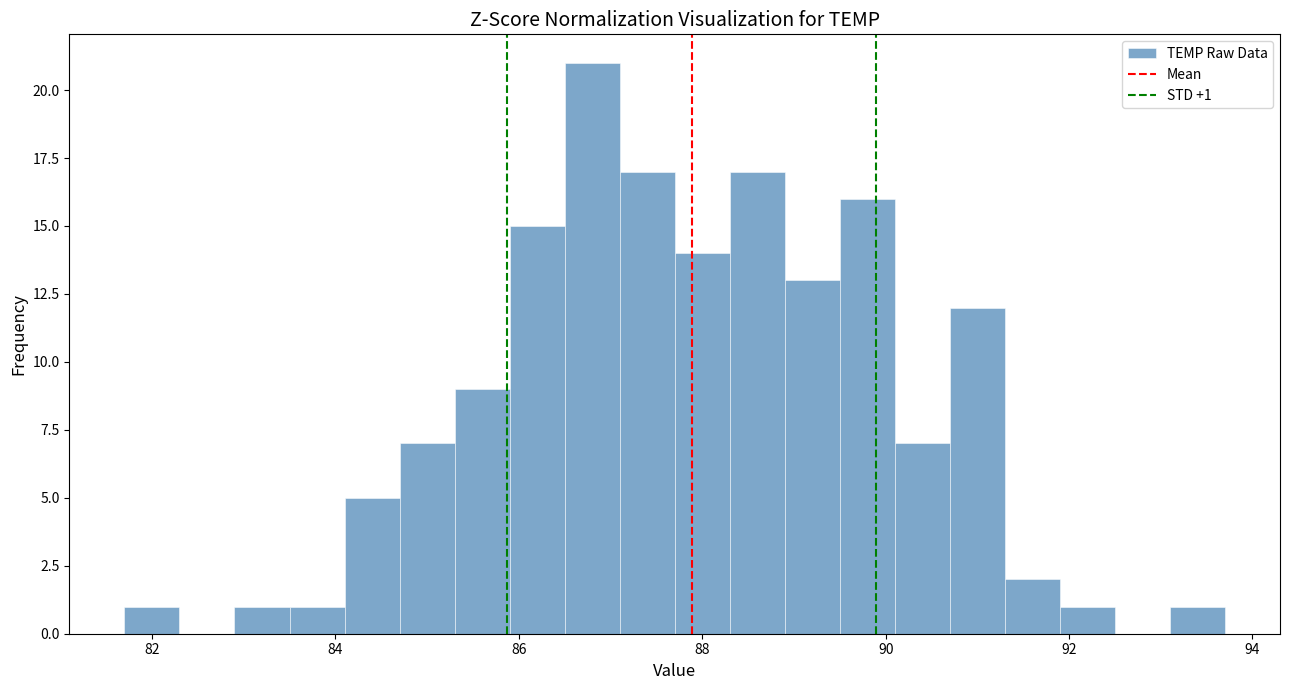

Around what value on the x-axis is the tallest bar? Give the approximate position of its centre, as read against the axis.

86.8